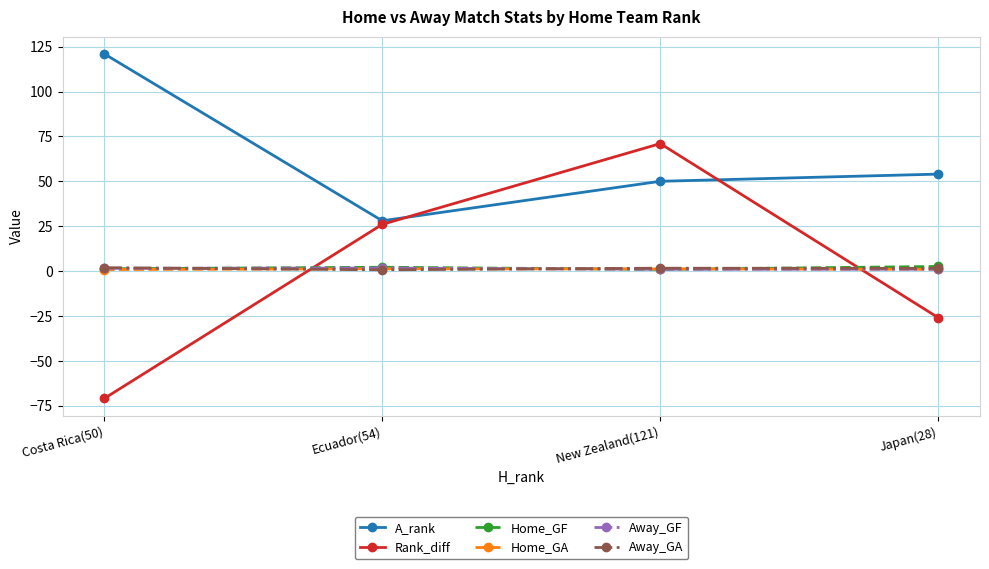

The value of A_rank at Japan(28) is 54.0. True or false?

True